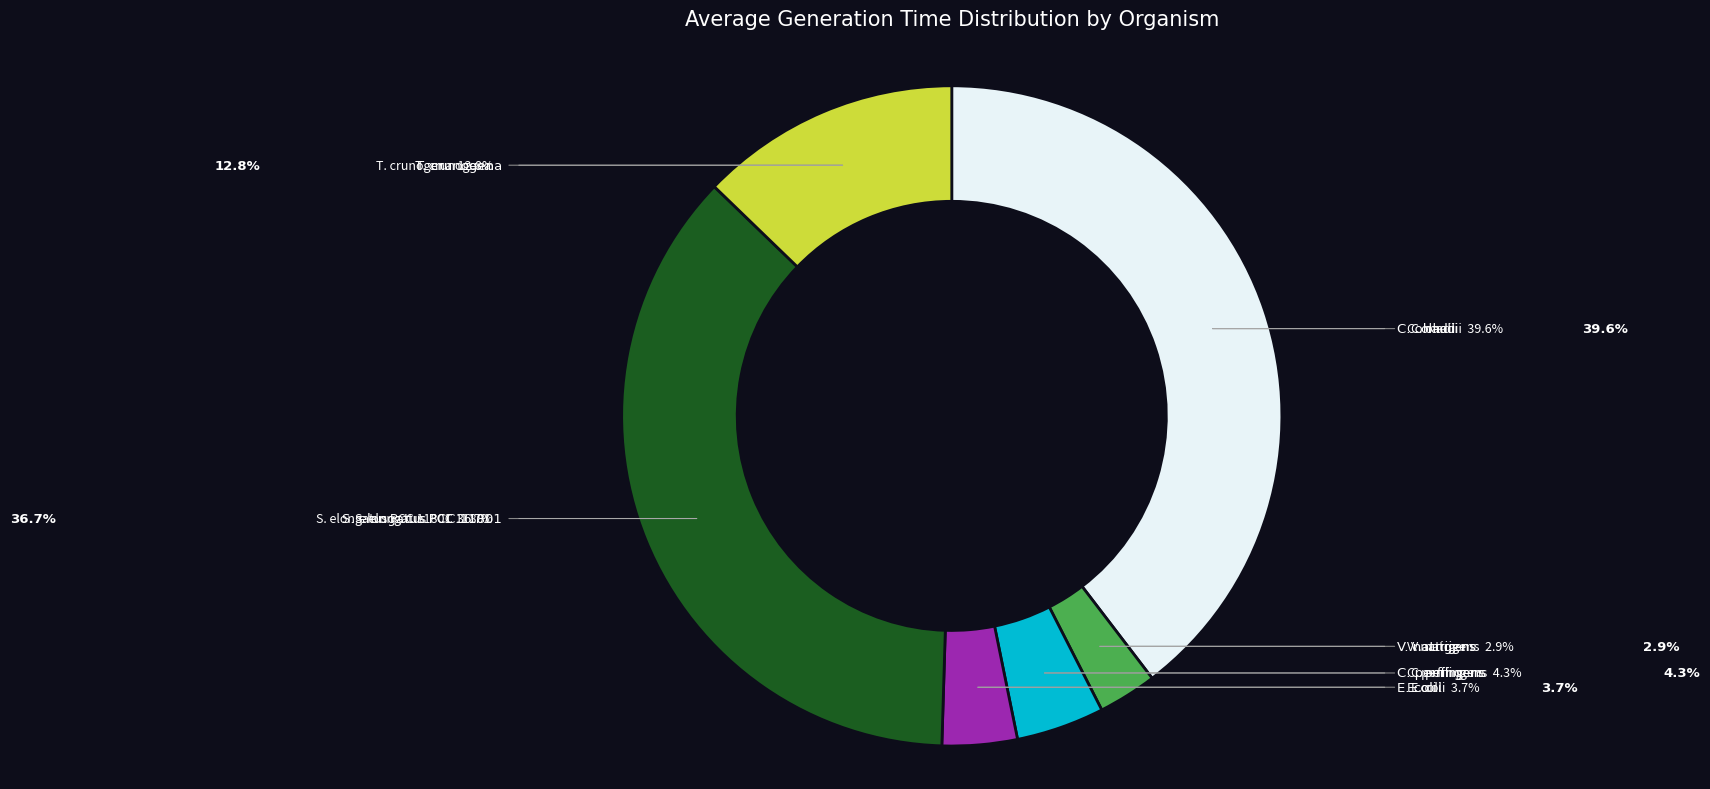

Is there any slice that represents more than half of the pie?

No